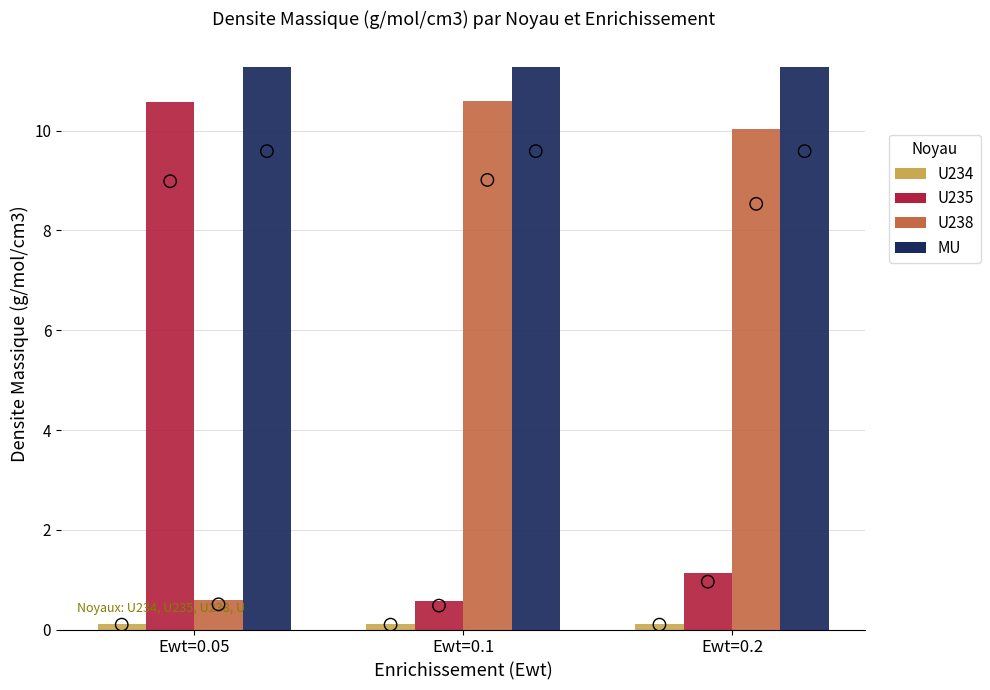

What are all the series names shown in the legend?

U234, U235, U238, MU